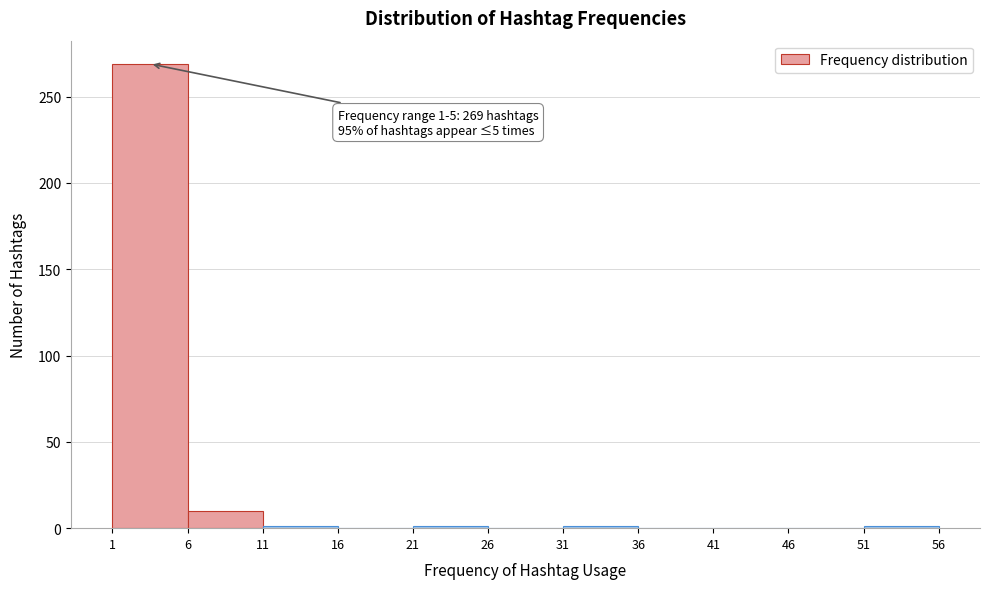

Over which range of the x-axis is the bar tallest?

1 to 6